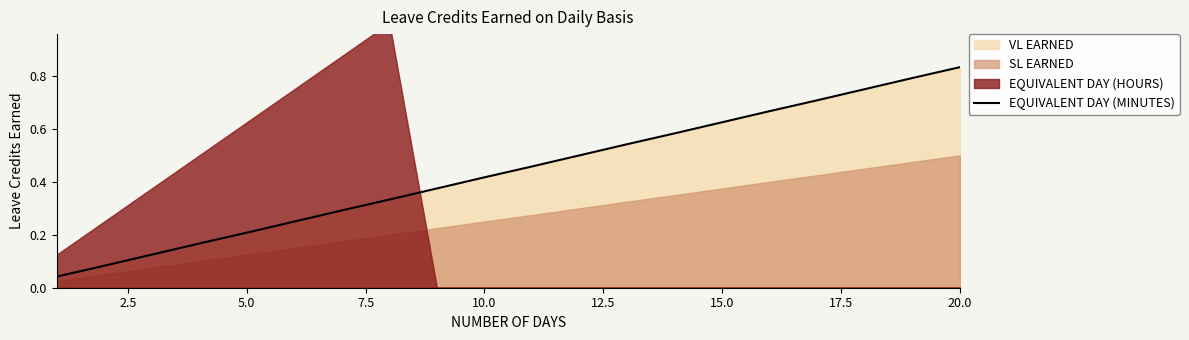

Is it true that EQUIVALENT DAY (MINUTES) equals 0.3 at 5.0?

False